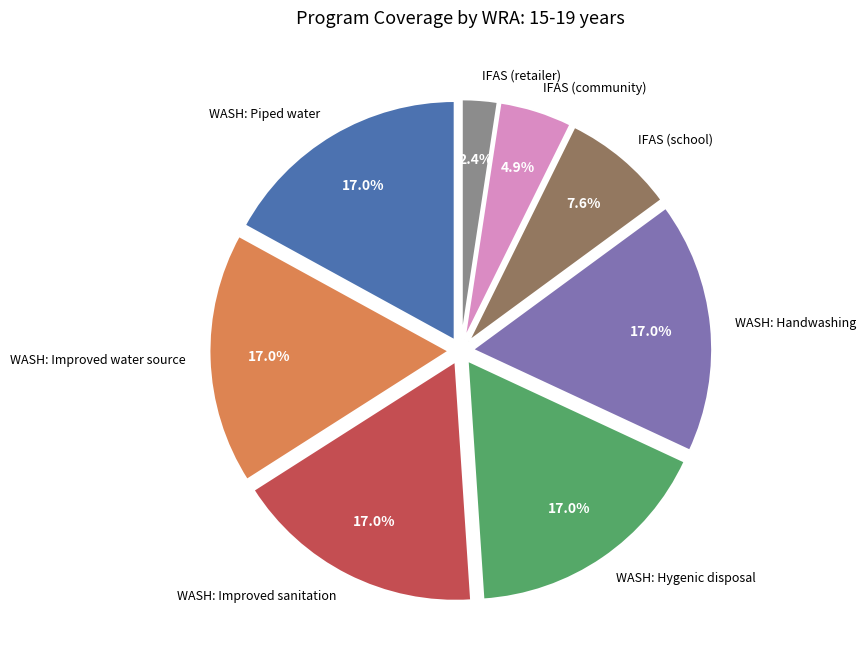

Is there a majority slice in this chart?

No